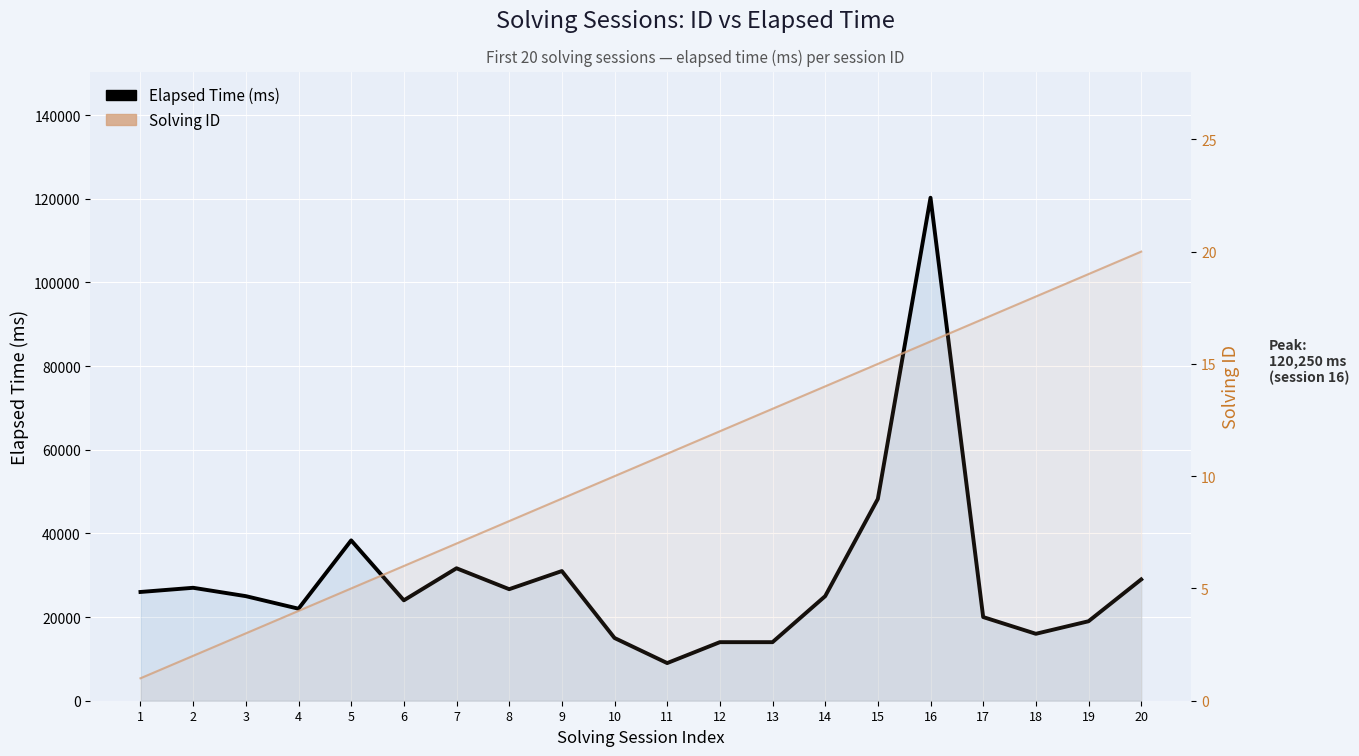

What is the total value across all series at 7?

31673